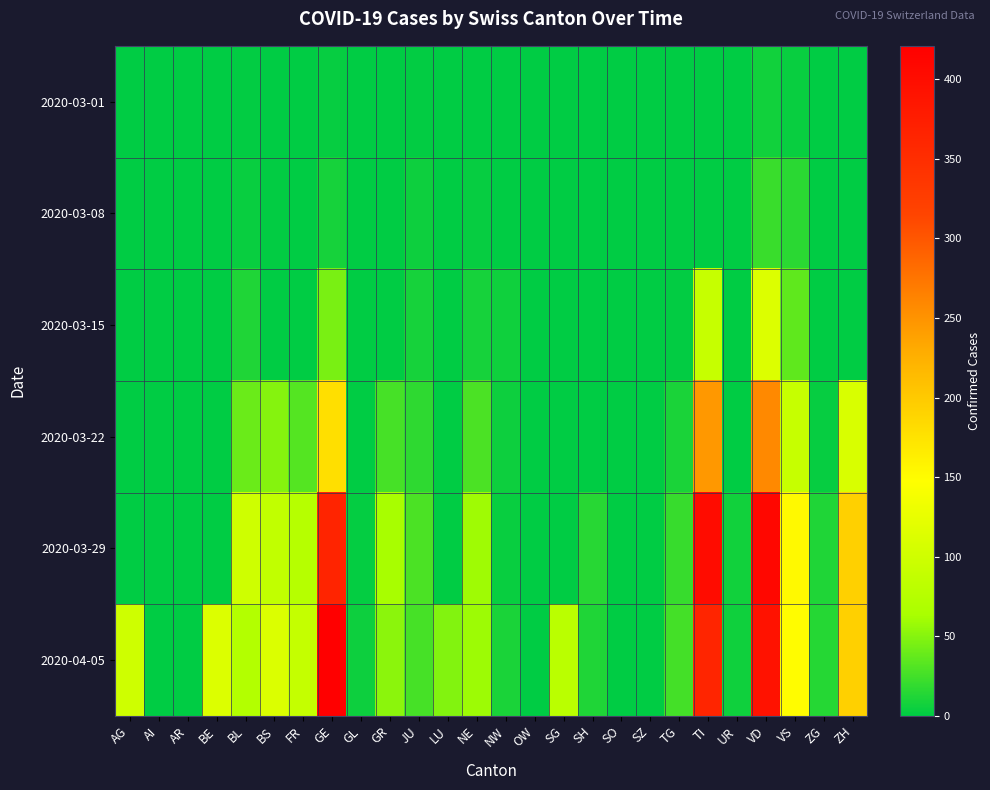

What is the total value across all series at UR?

13